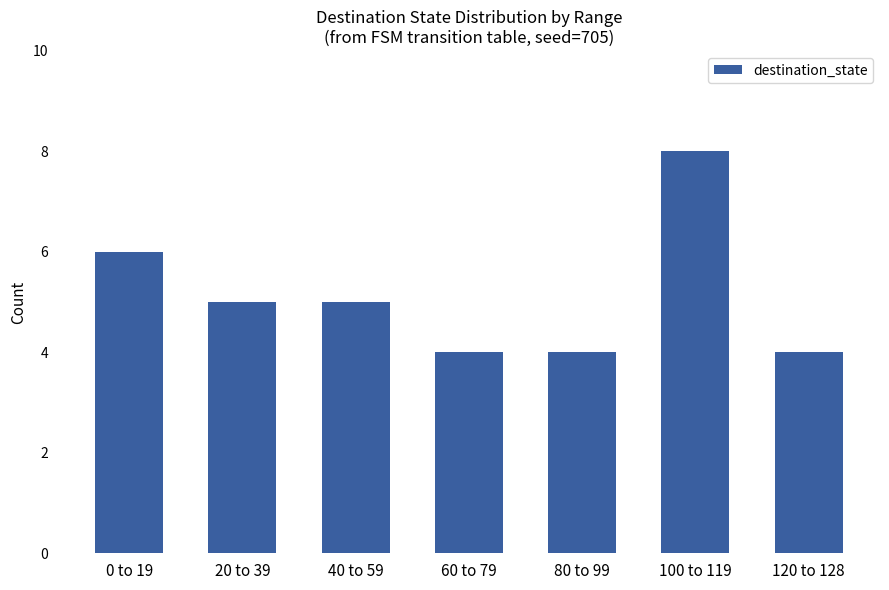

What is the smallest value displayed?

4